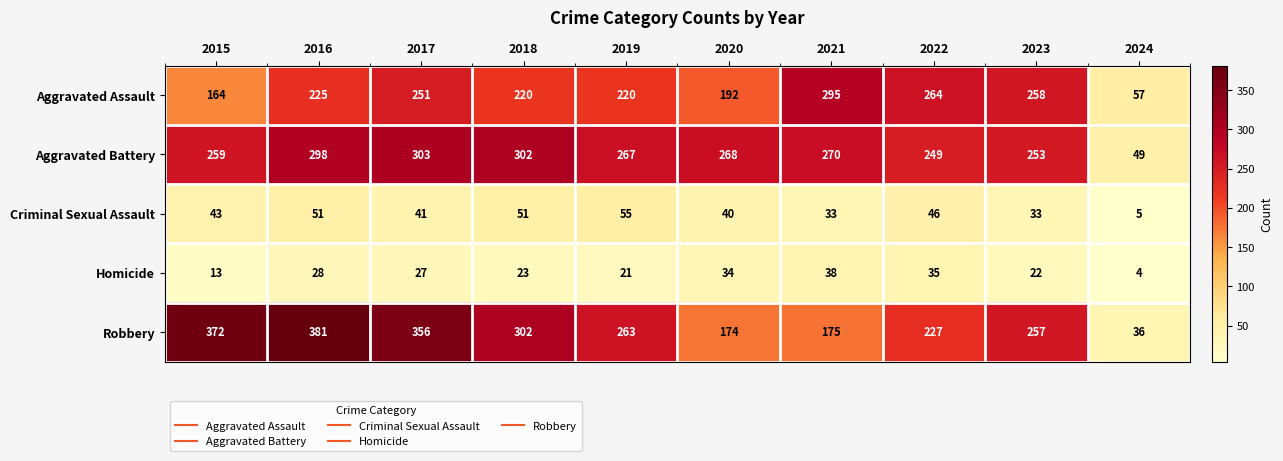

Which label corresponds to the largest value in the chart?

2016